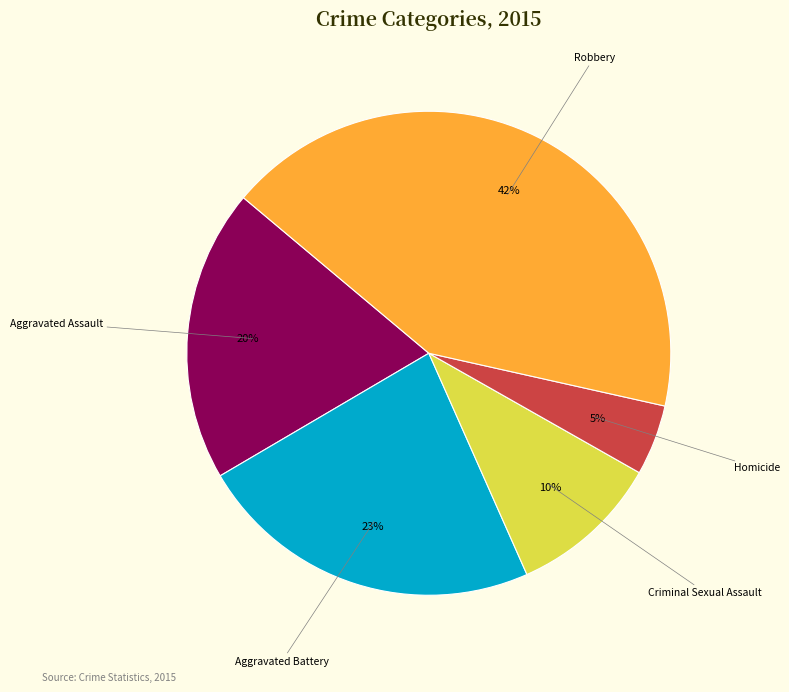

True or false: Aggravated Battery accounts for 23% of the total.

True